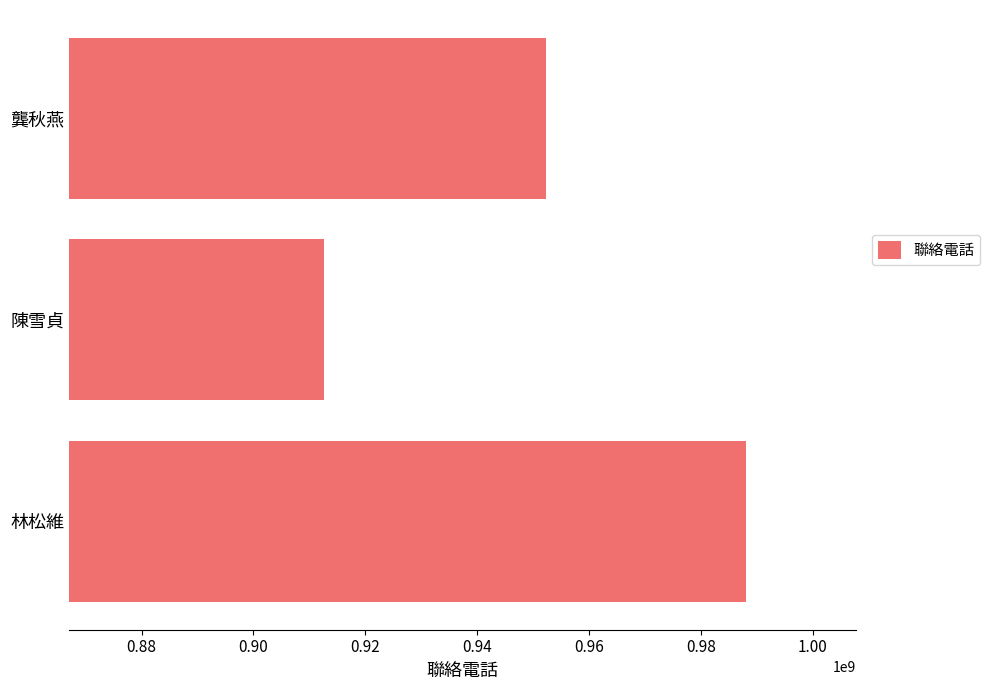

Reading bottom to top, list all the values displayed in this chart.

988058129	912606518	952290303